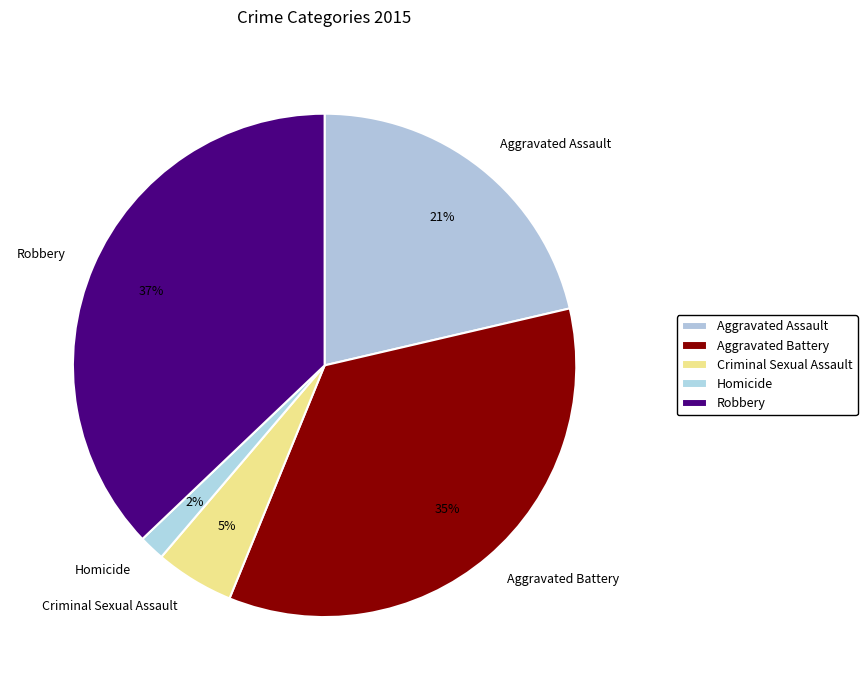

Does Aggravated Battery account for over 50% of the chart?

No